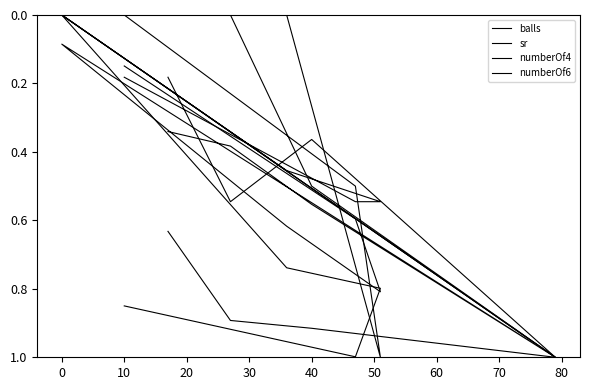

At 0, list the series in order from largest to smallest.

sr, numberOf4, balls, numberOf6